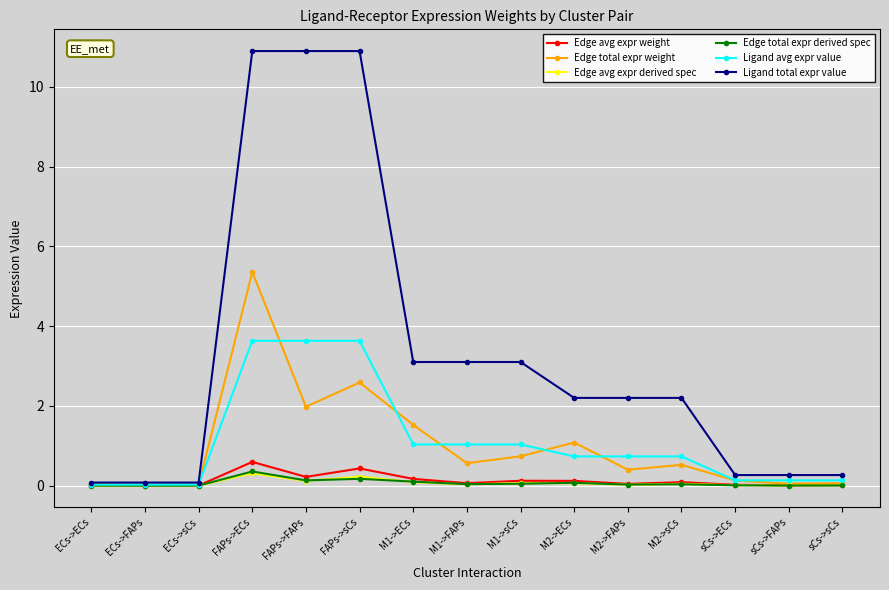

How many categories are shown in the chart?

15